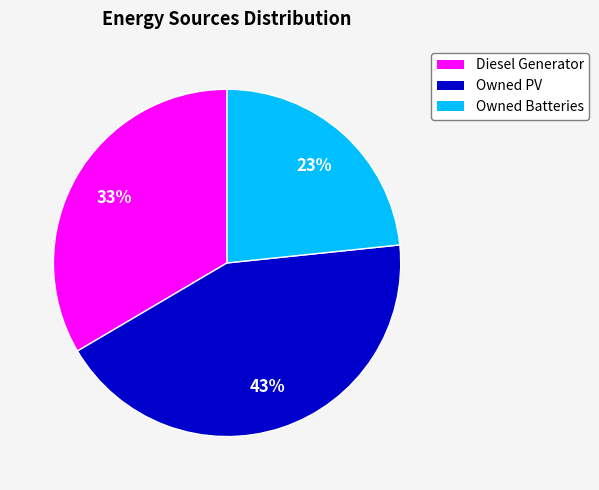

Rank the categories by value from highest to lowest.

Owned PV, Diesel Generator, Owned Batteries